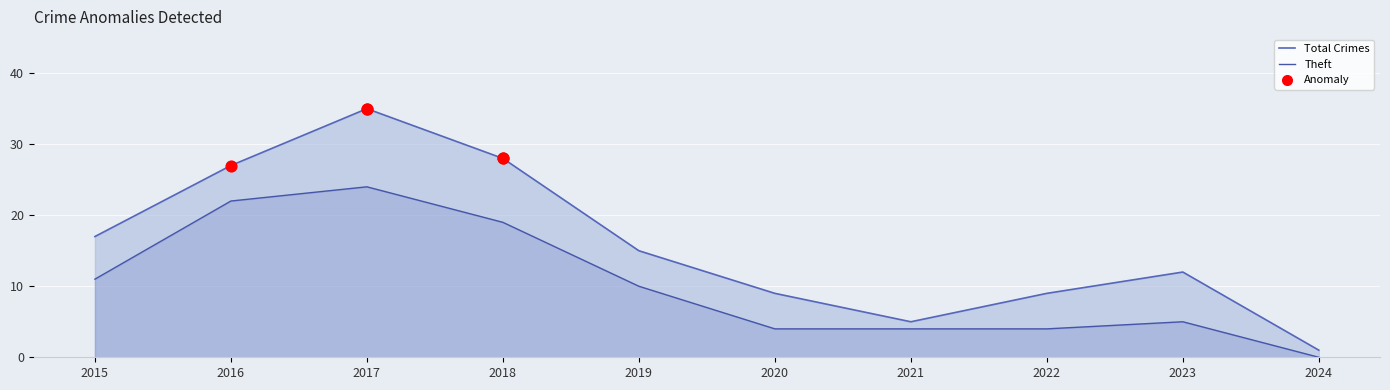

Which series reaches the minimum Y coordinate?

Theft